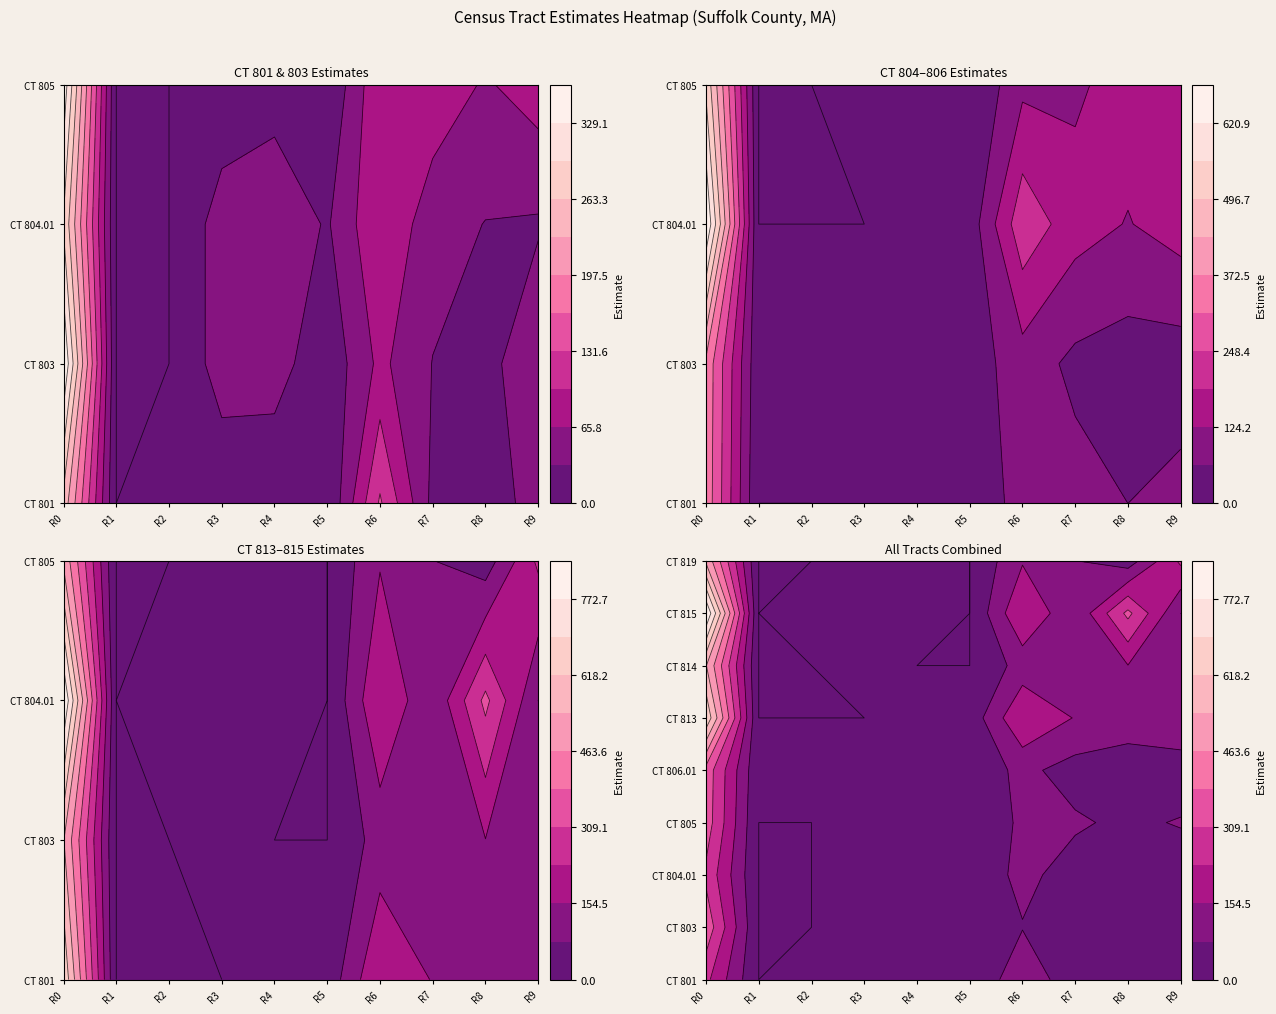

Reading left to right, extract all data points from this chart.

CT 801: Row 0=252	Row 1=0	Row 2=17	Row 3=9	Row 4=6	Row 5=0	Row 6=136	Row 7=24	Row 8=9	Row 9=51
CT 803: Row 0=362	Row 1=0	Row 2=0	Row 3=48	Row 4=48	Row 5=8	Row 6=74	Row 7=32	Row 8=20	Row 9=62
CT 804.01: Row 0=292	Row 1=0	Row 2=0	Row 3=48	Row 4=61	Row 5=29	Row 6=96	Row 7=47	Row 8=32	Row 9=29
CT 805: Row 0=352	Row 1=0	Row 2=0	Row 3=10	Row 4=16	Row 5=0	Row 6=94	Row 7=87	Row 8=62	Row 9=83
CT 806.01: Row 0=357	Row 1=11	Row 2=9	Row 3=43	Row 4=61	Row 5=29	Row 6=96	Row 7=47	Row 8=32	Row 9=29
CT 813: Row 0=683	Row 1=0	Row 2=0	Row 3=0	Row 4=3	Row 5=26	Row 6=230	Row 7=150	Row 8=121	Row 9=153
CT 814: Row 0=545	Row 1=0	Row 2=0	Row 3=20	Row 4=0	Row 5=0	Row 6=109	Row 7=113	Row 8=153	Row 9=150
CT 815: Row 0=850	Row 1=0	Row 2=63	Row 3=62	Row 4=2	Row 5=0	Row 6=230	Row 7=87	Row 8=329	Row 9=77
CT 819: Row 0=526	Row 1=0	Row 2=0	Row 3=0	Row 4=16	Row 5=0	Row 6=148	Row 7=79	Row 8=36	Row 9=247